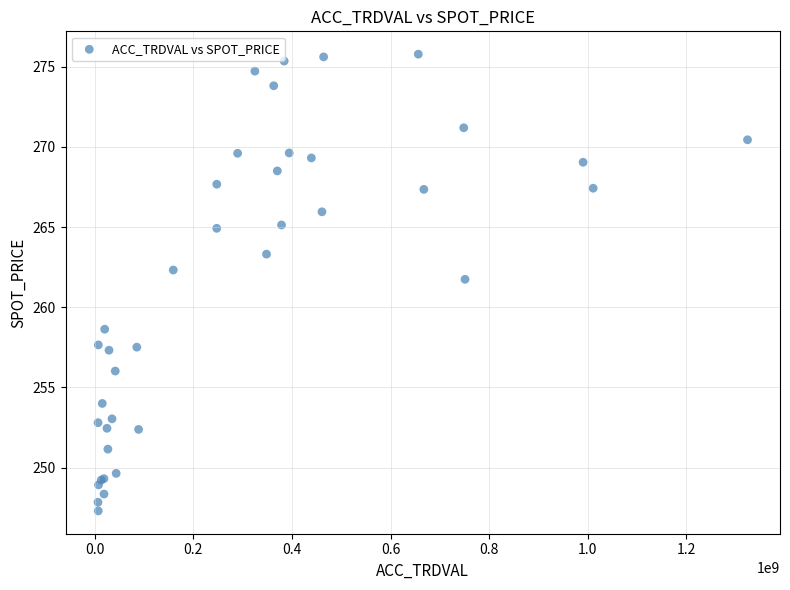

What Y value in the scatter plot is closest to 261?

261.7